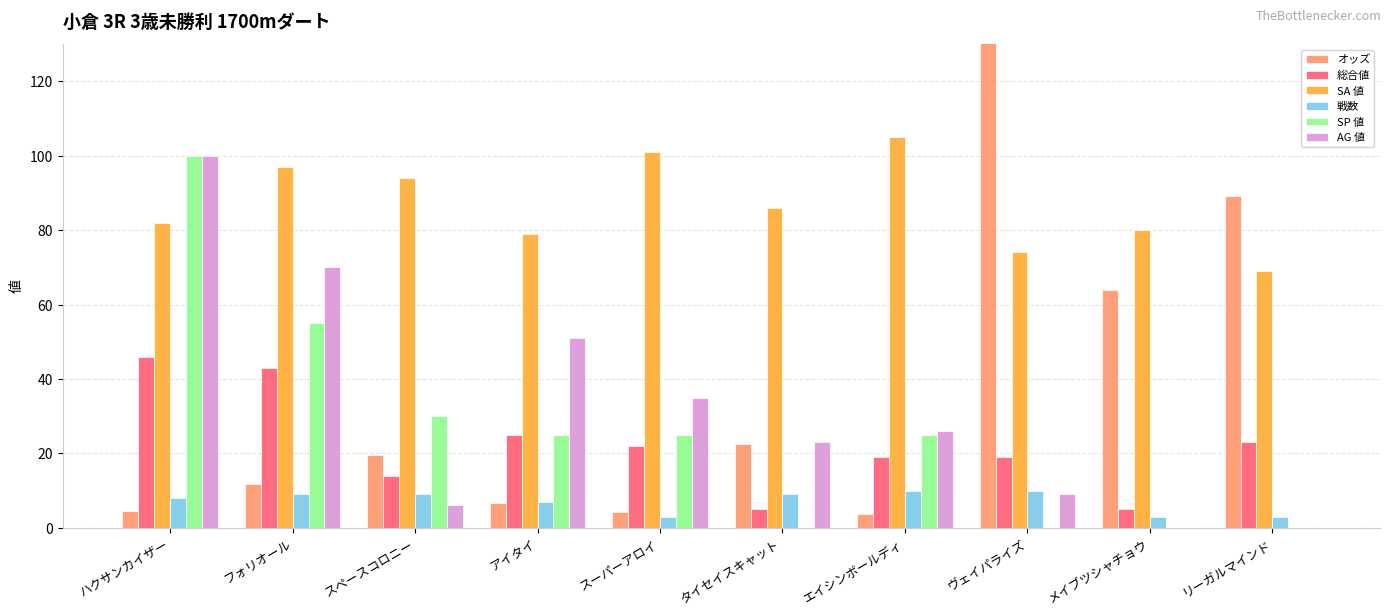

Is the value of SA 値 at フォリオール greater than the value of SP 値 at メイブツシャチョウ?

Yes